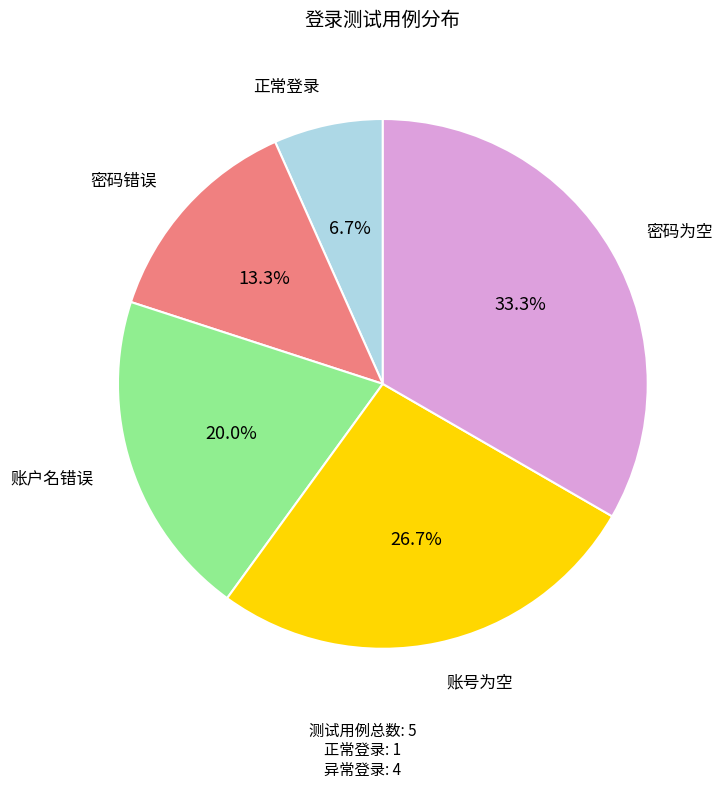

Does 密码为空 represent more than half of the total?

No